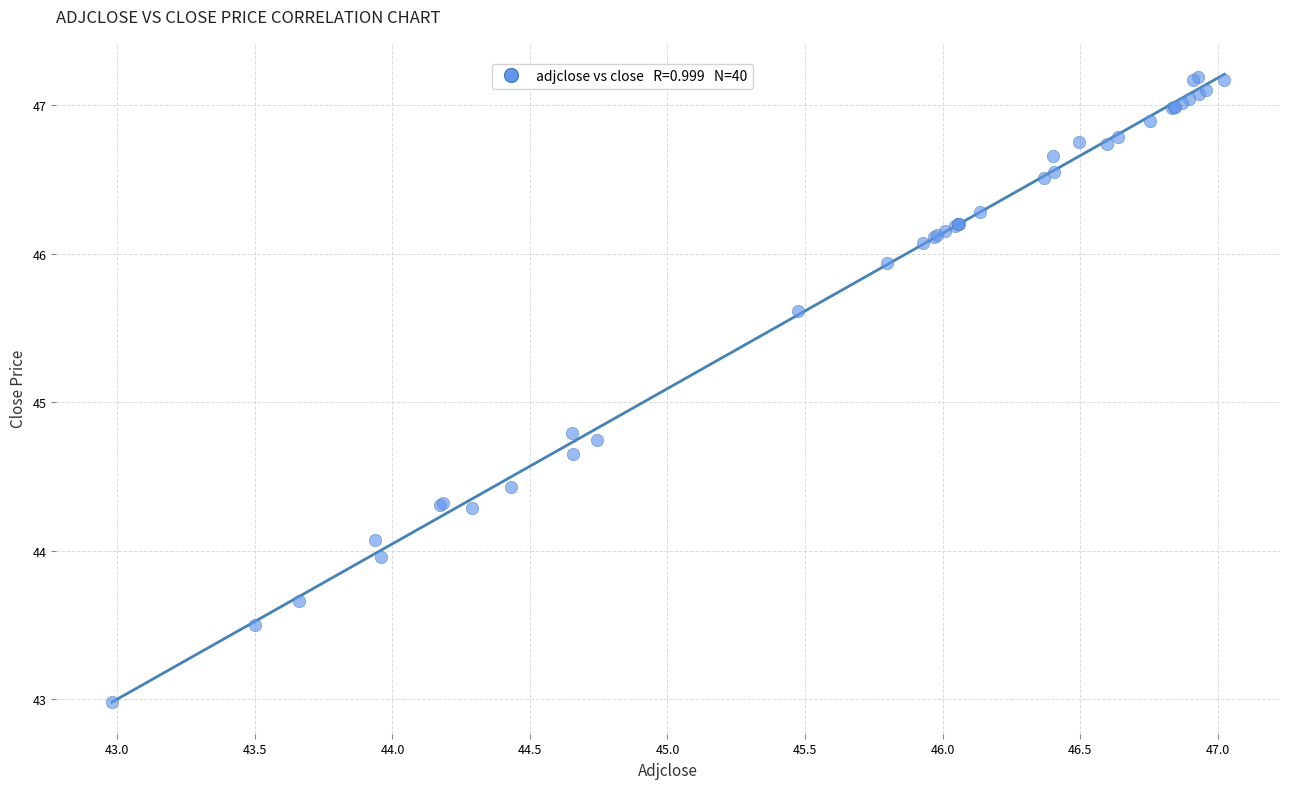

What Y value in the scatter plot is closest to 45?

44.8